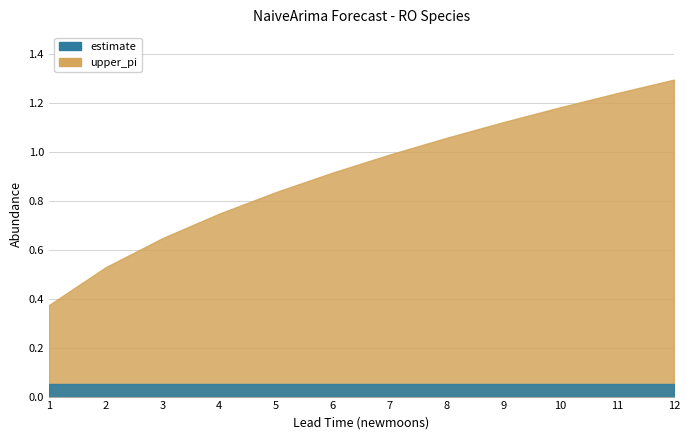

Which label corresponds to the smallest value in the chart?

1